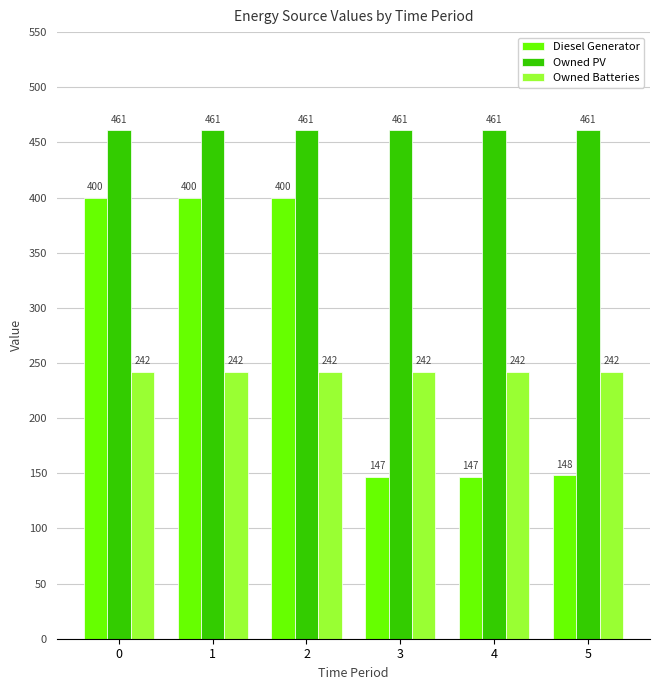

What is the highest value of the Diesel Generator series?

400